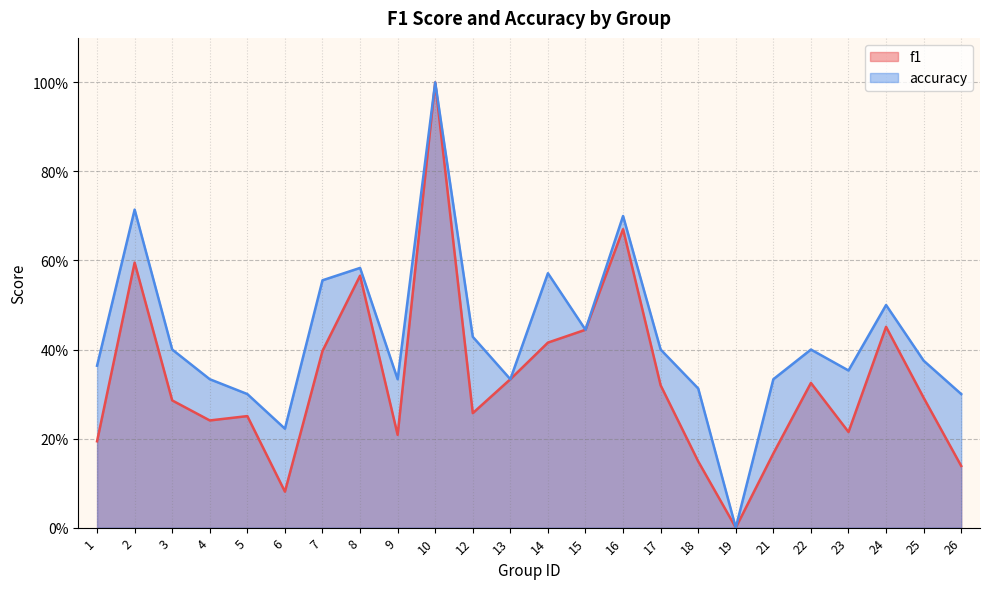

Reading right to left, extract all data points from this chart.

f1: 0.1	0.3	0.5	0.2	0.3	0.2	0.0	0.1	0.3	0.7	0.4	0.4	0.3	0.3	1.0	0.2	0.6	0.4	0.1	0.3	0.2	0.3	0.6	0.2
accuracy: 0.3	0.4	0.5	0.4	0.4	0.3	0.0	0.3	0.4	0.7	0.4	0.6	0.3	0.4	1.0	0.3	0.6	0.6	0.2	0.3	0.3	0.4	0.7	0.4